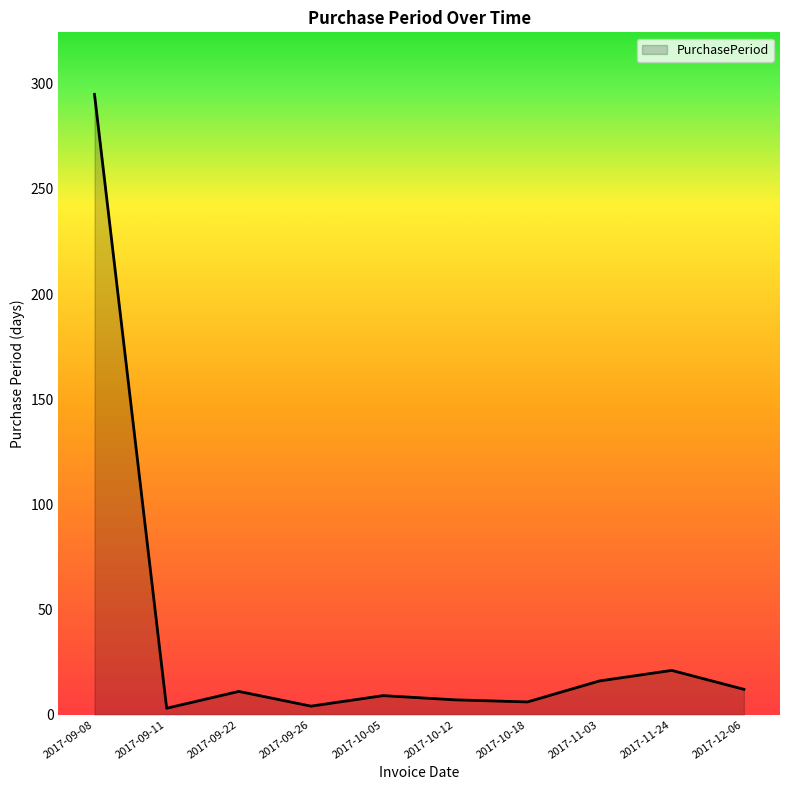

At which label is the value closest to 149?

2017-11-24